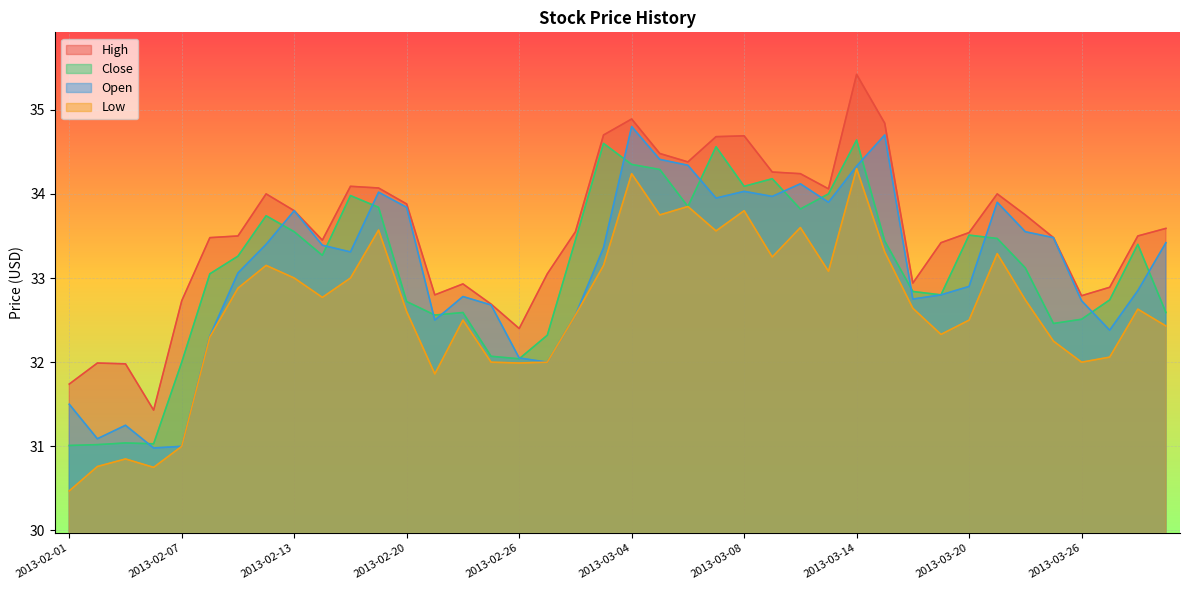

The value of Open at 2013-02-14 is 18.5. True or false?

False